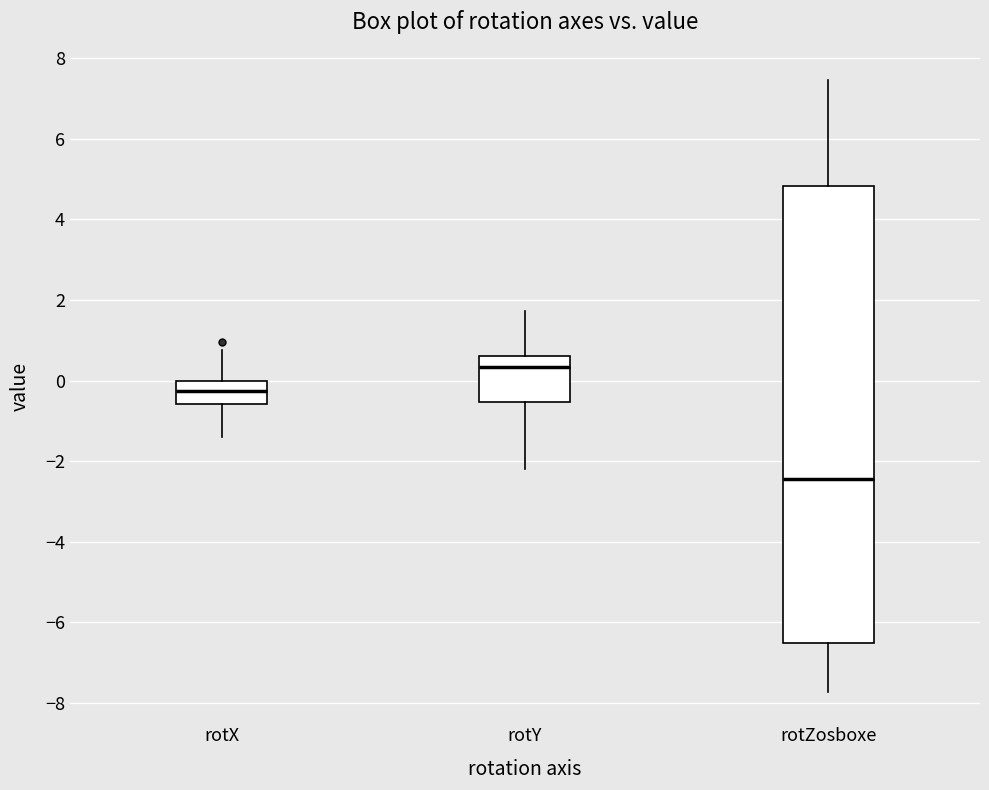

Where is the upper edge of the box for rotZosboxe on the y-axis? The values are not printed on the chart, so give them approximately, as read against the axis.

4.8